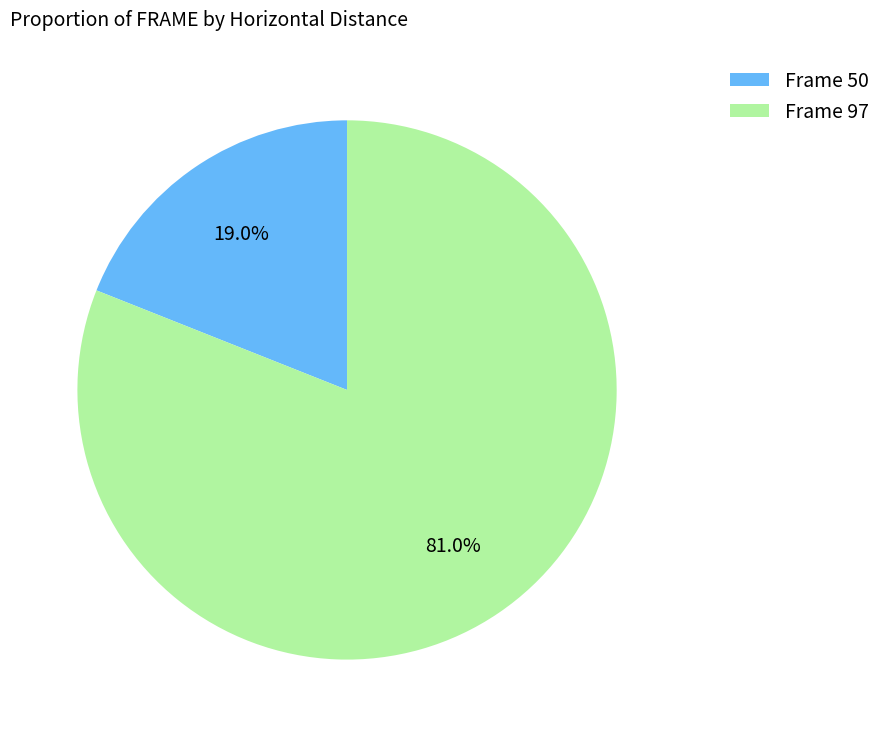

To the nearest percent, what is the difference between the largest and smallest slice percentages?

62%